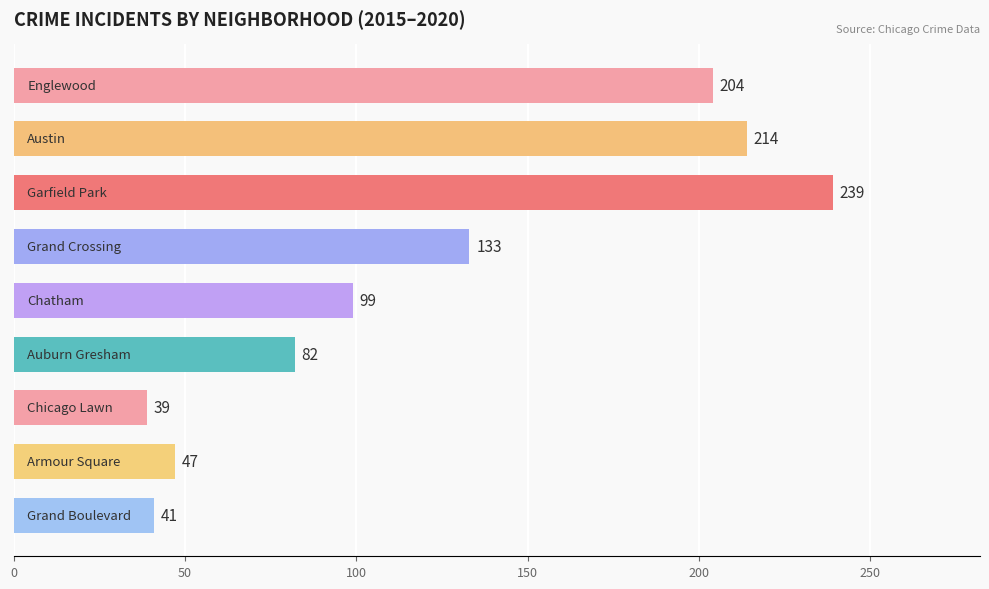

What is the greatest value displayed?

239